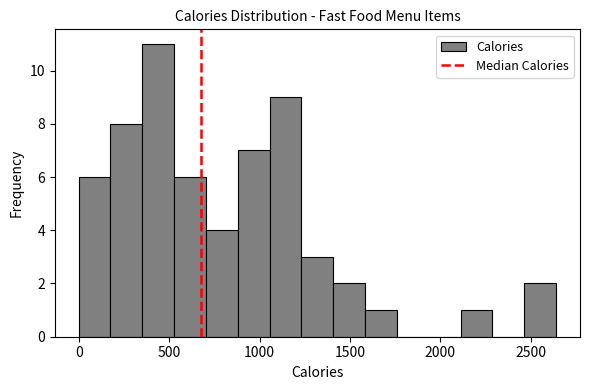

Read against the x-axis, roughly where is the centre of the tallest bar?

450